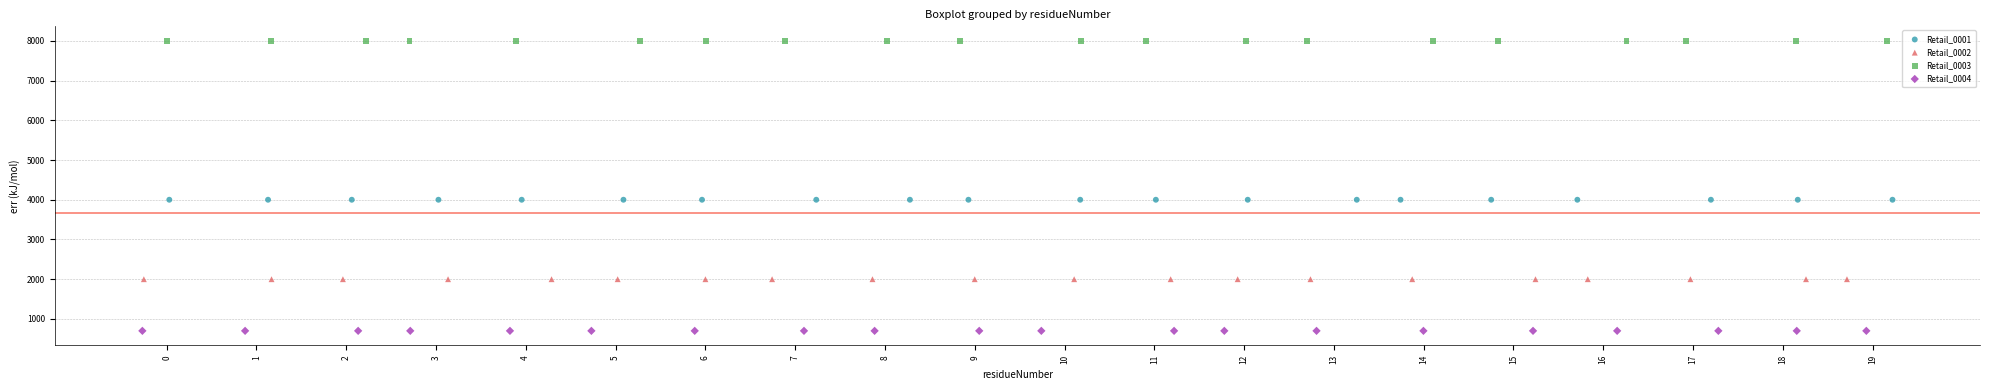

What are all the series names shown in the legend?

Retail_0001, Retail_0002, Retail_0003, Retail_0004